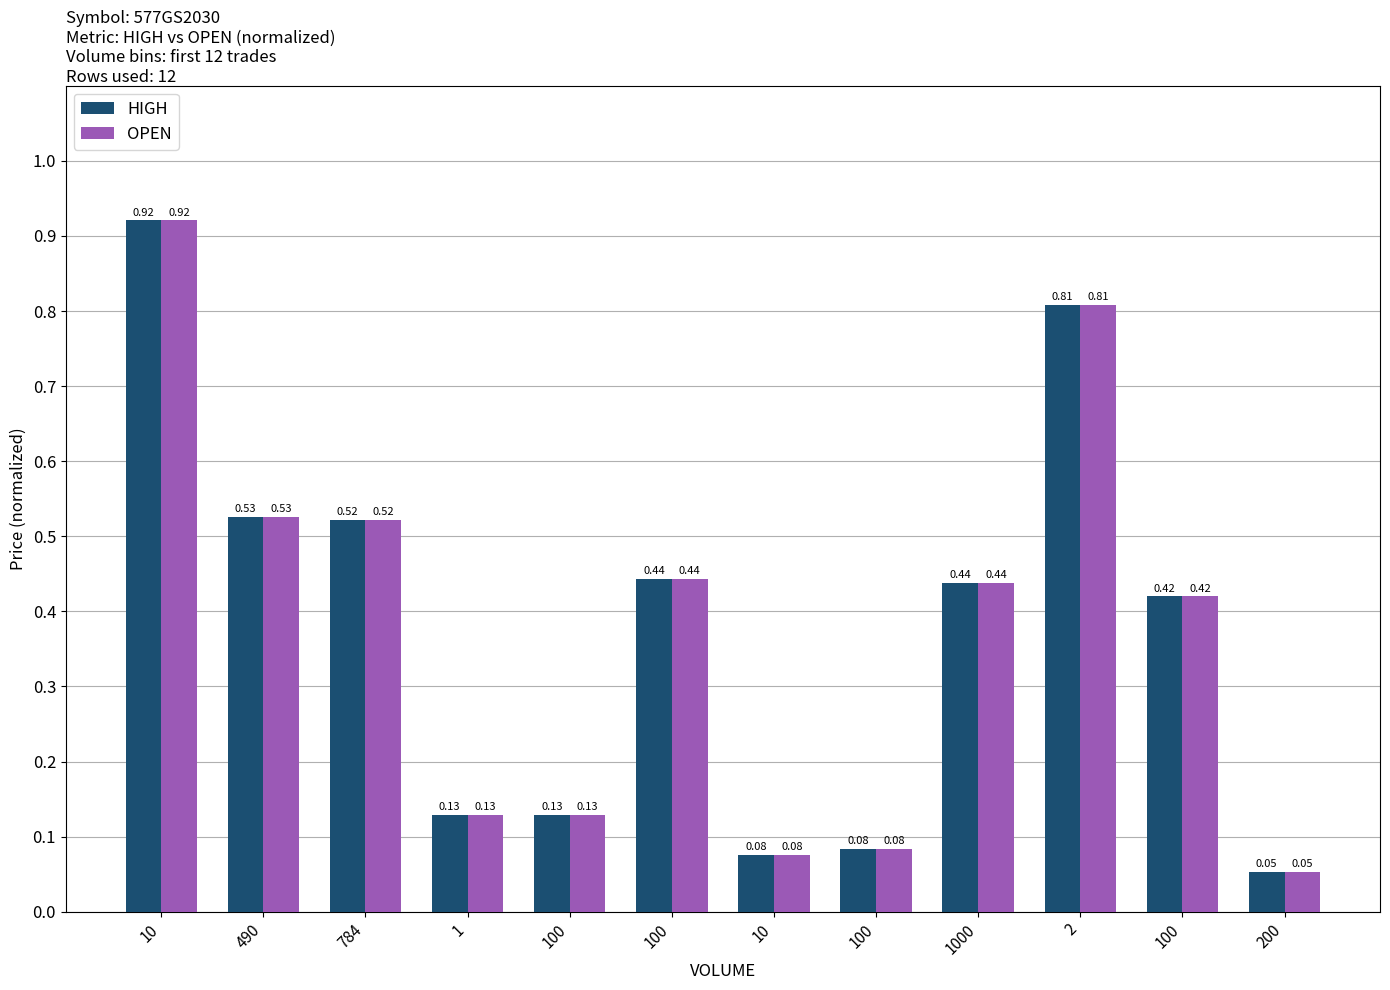

Reading left to right, extract all data points from this chart.

HIGH: 10=0.9	490=0.5	784=0.5	1=0.1	100=0.1	100=0.4	10=0.1	100=0.1	1000=0.4	2=0.8	100=0.4	200=0.1
OPEN: 10=0.9	490=0.5	784=0.5	1=0.1	100=0.1	100=0.4	10=0.1	100=0.1	1000=0.4	2=0.8	100=0.4	200=0.1